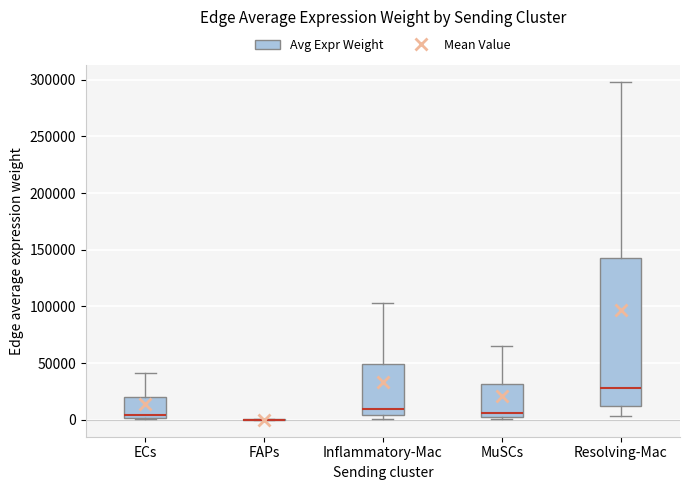

Comparing the boxes themselves (not the whiskers), which one is the tallest?

Resolving-Mac